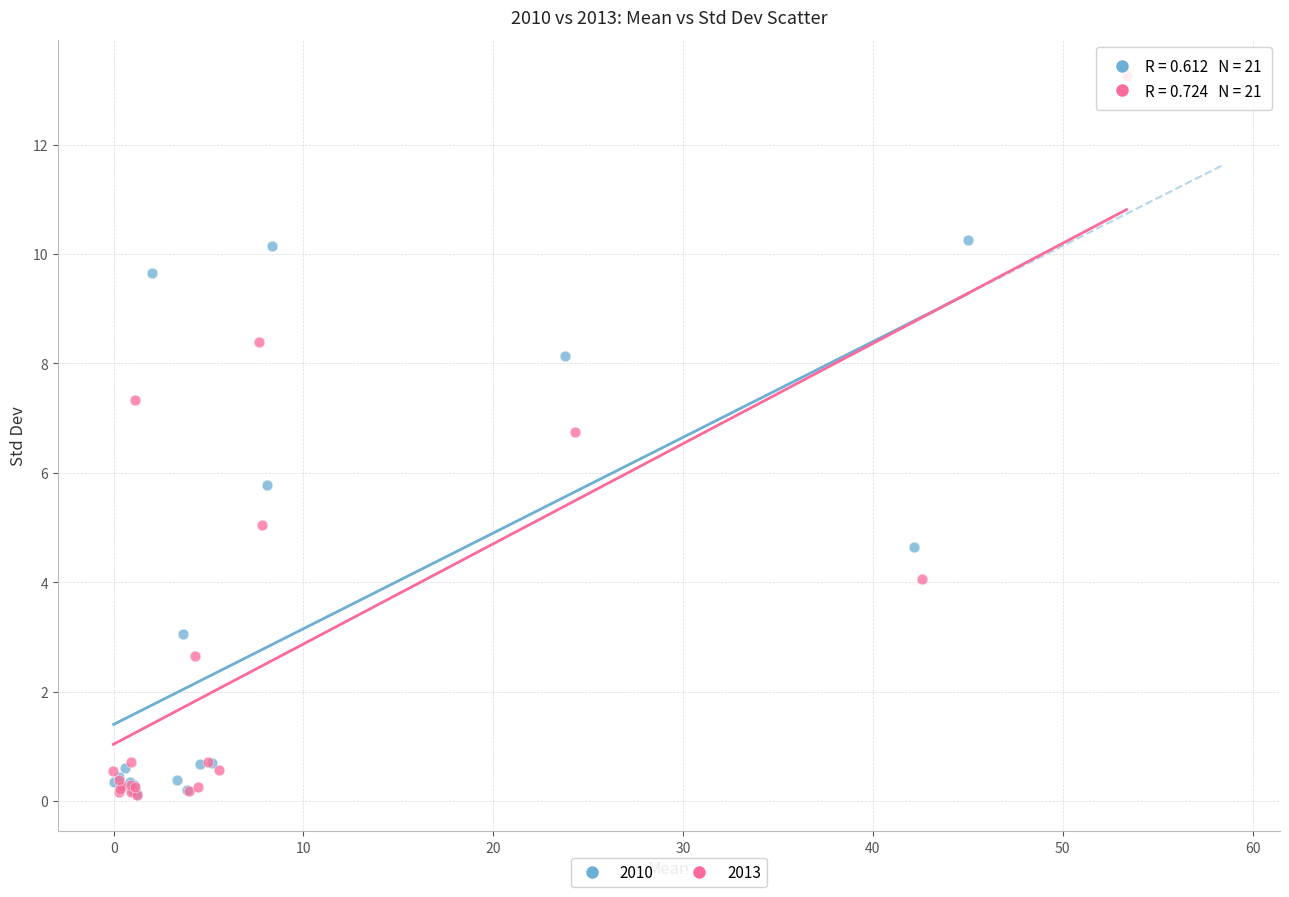

Which series contains the highest Y value?

2013